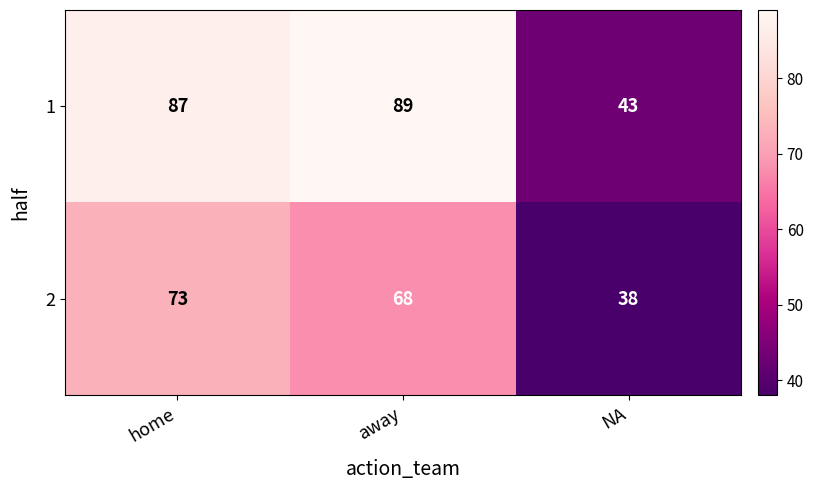

List the series in order of their overall mean, lowest first.

2, 1